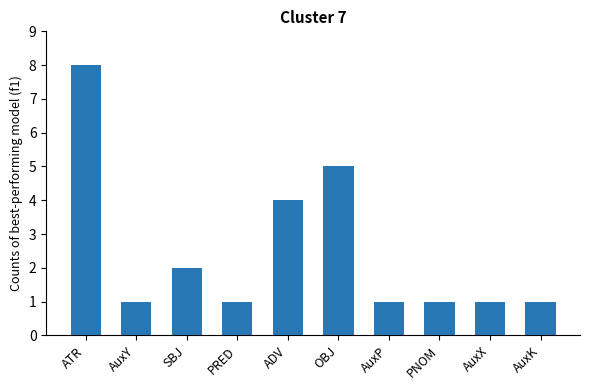

True or false: the data shows 5 at OBJ.

True